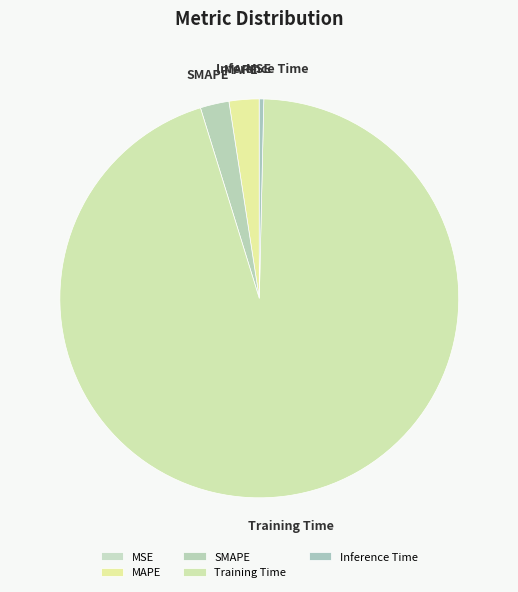

The MAPE slice represents 2% of the pie. True or false?

True